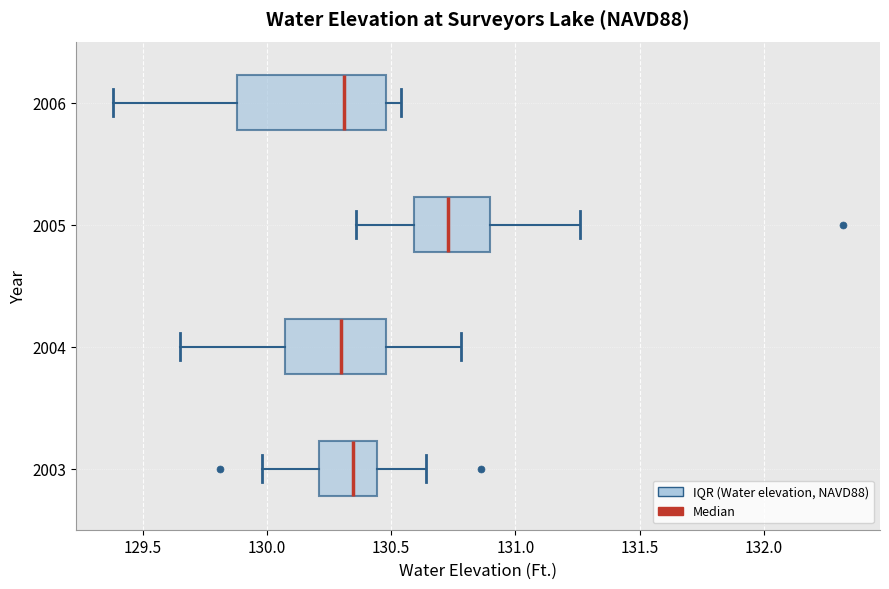

Where does the left whisker of the box at y = 2003 end on the x-axis? The values are not printed on the chart, so give them approximately, as read against the axis.

130.00